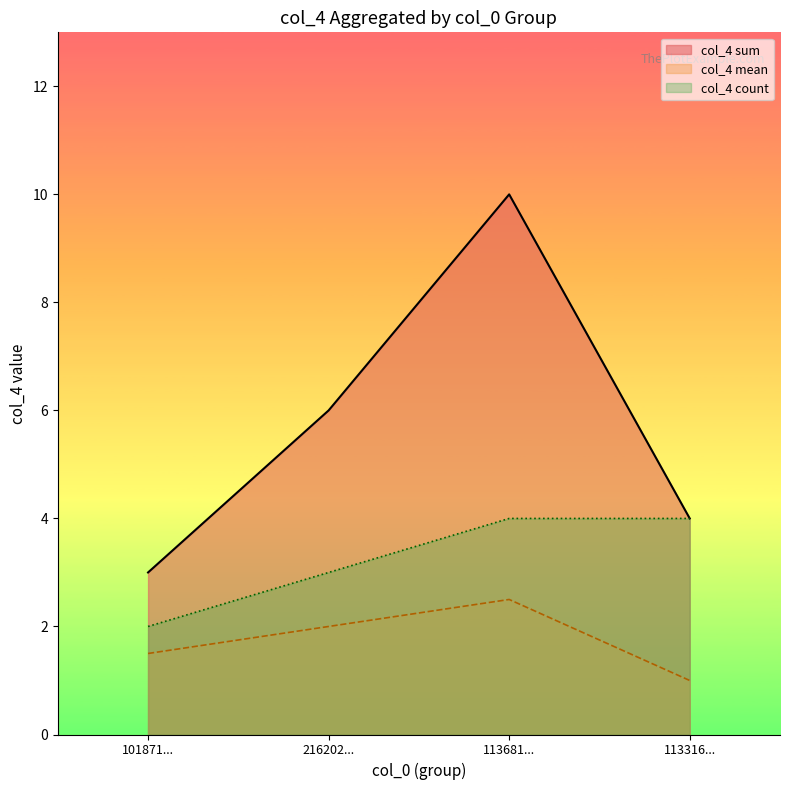

How many categories are shown in the chart?

4